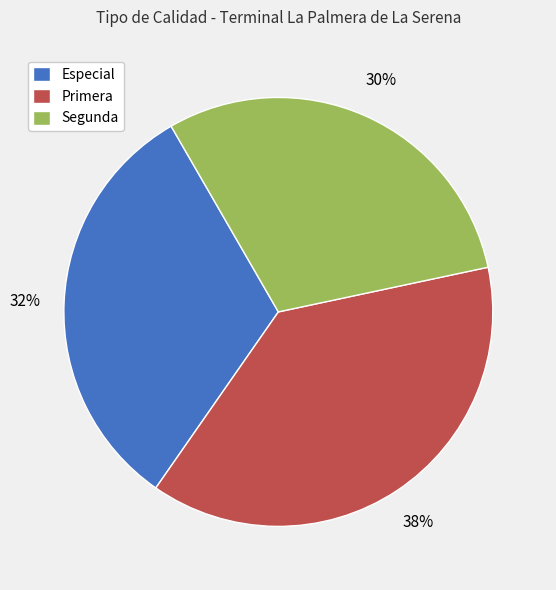

Which slice is the largest?

Primera